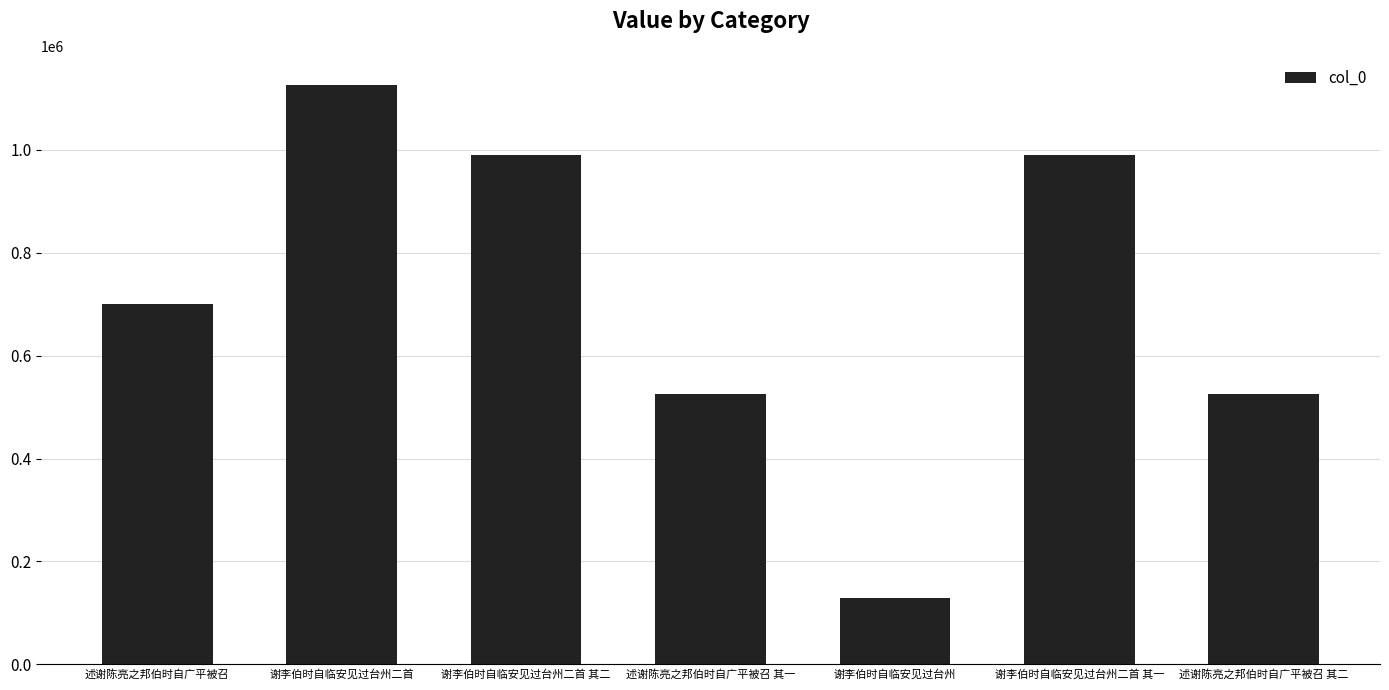

Is it true that the value at 述谢陈亮之邦伯时自广平被召 其二 is 268168?

False